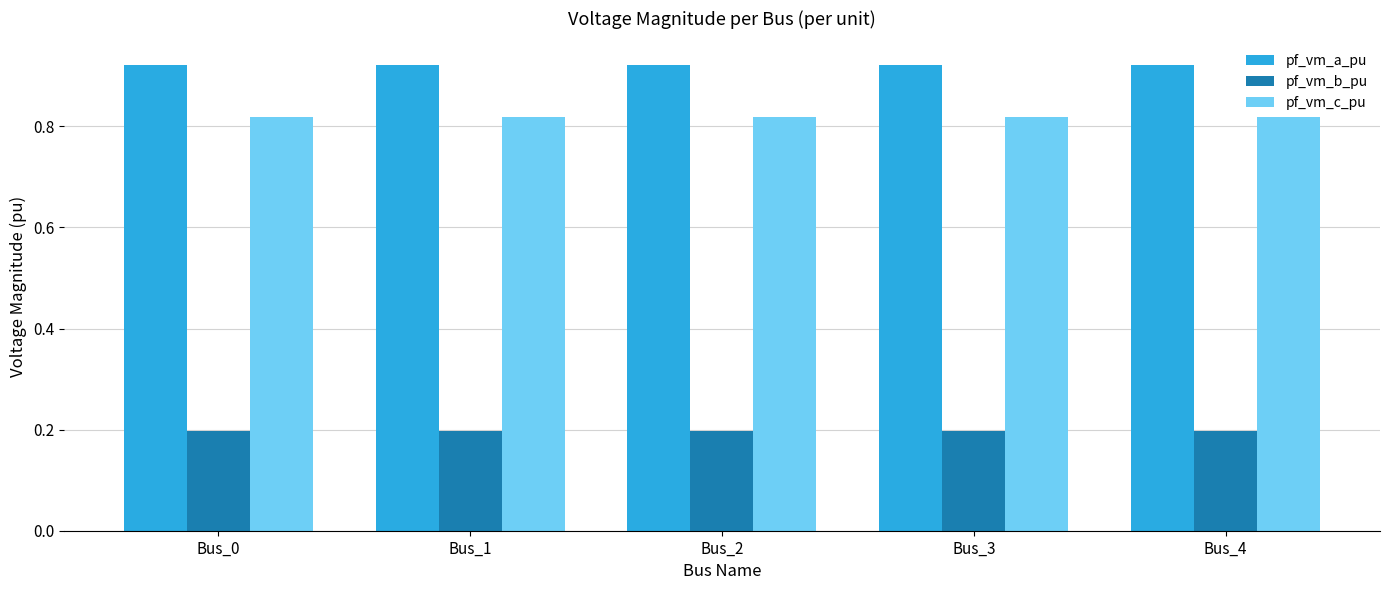

How many groups of bars are there?

5